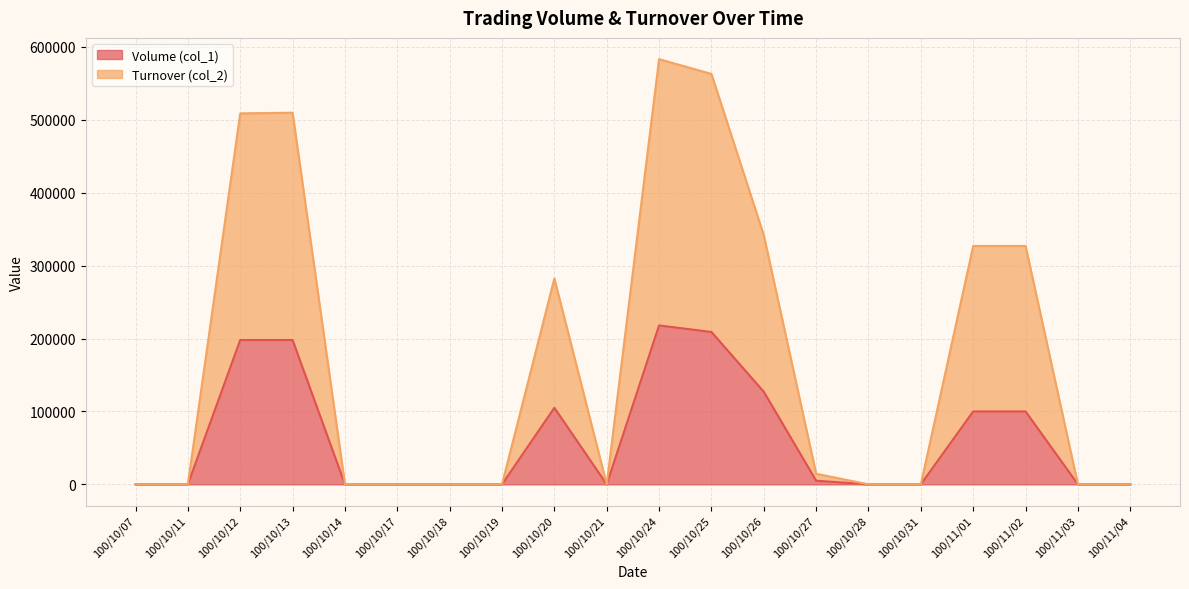

Which series changed the most between 100/10/12 and 100/10/28?

Turnover (col_2)